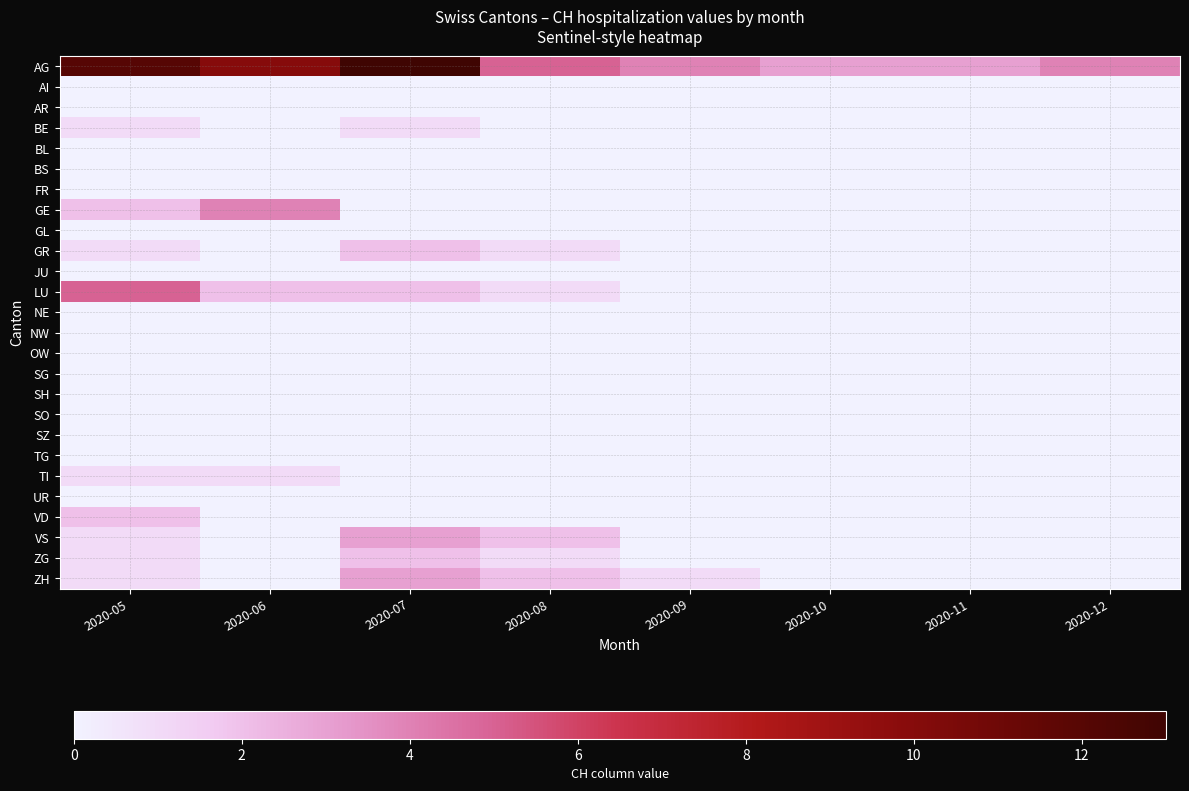

At how many categories does at least one series exceed 6?

3